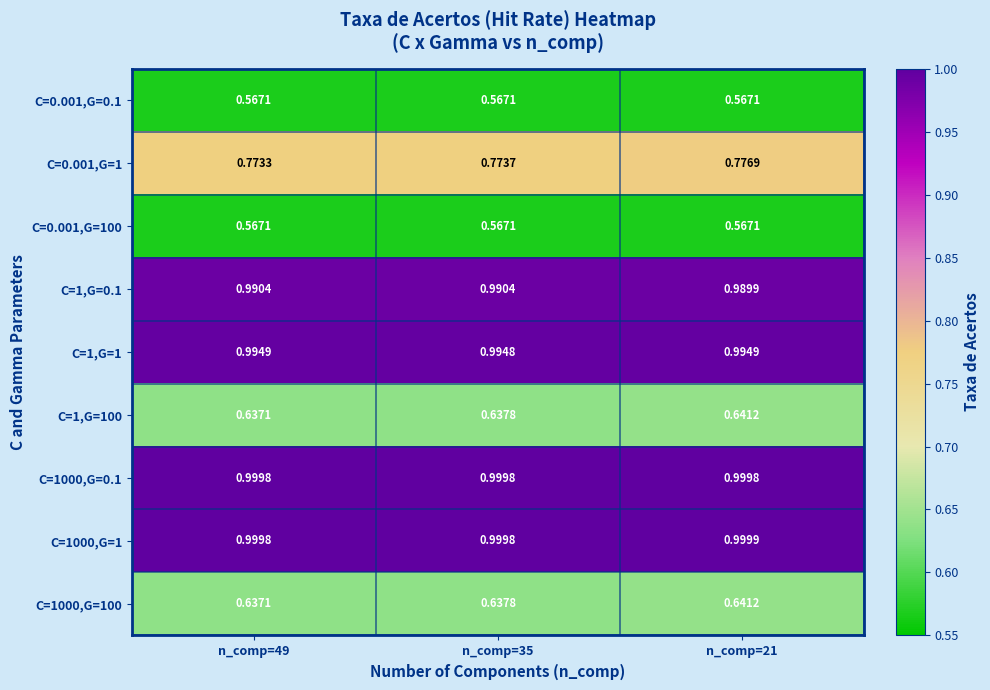

What is the total value across all series at n_comp=35?

7.2